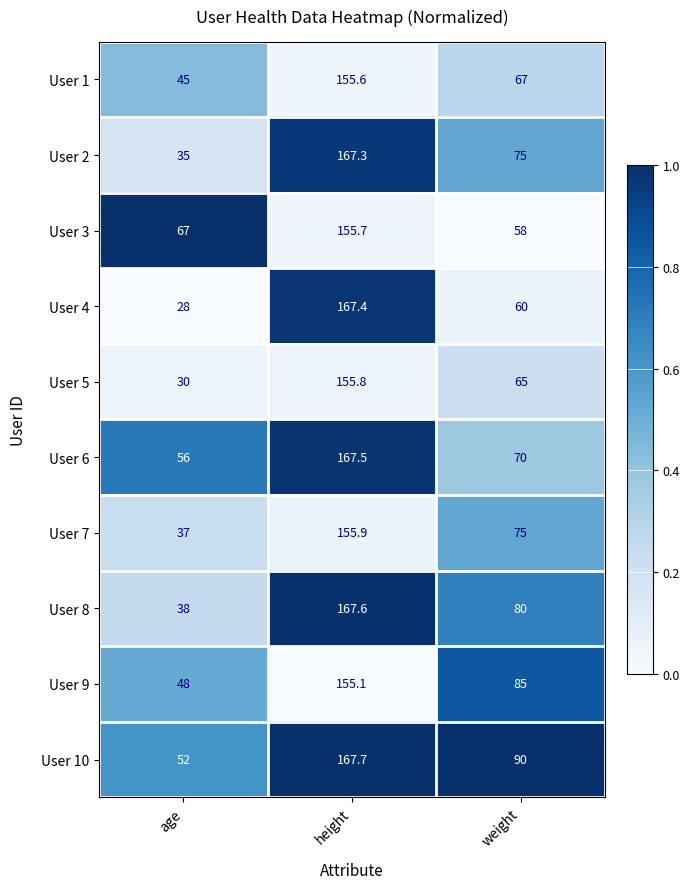

At which label is User 3 closest to 106?

age